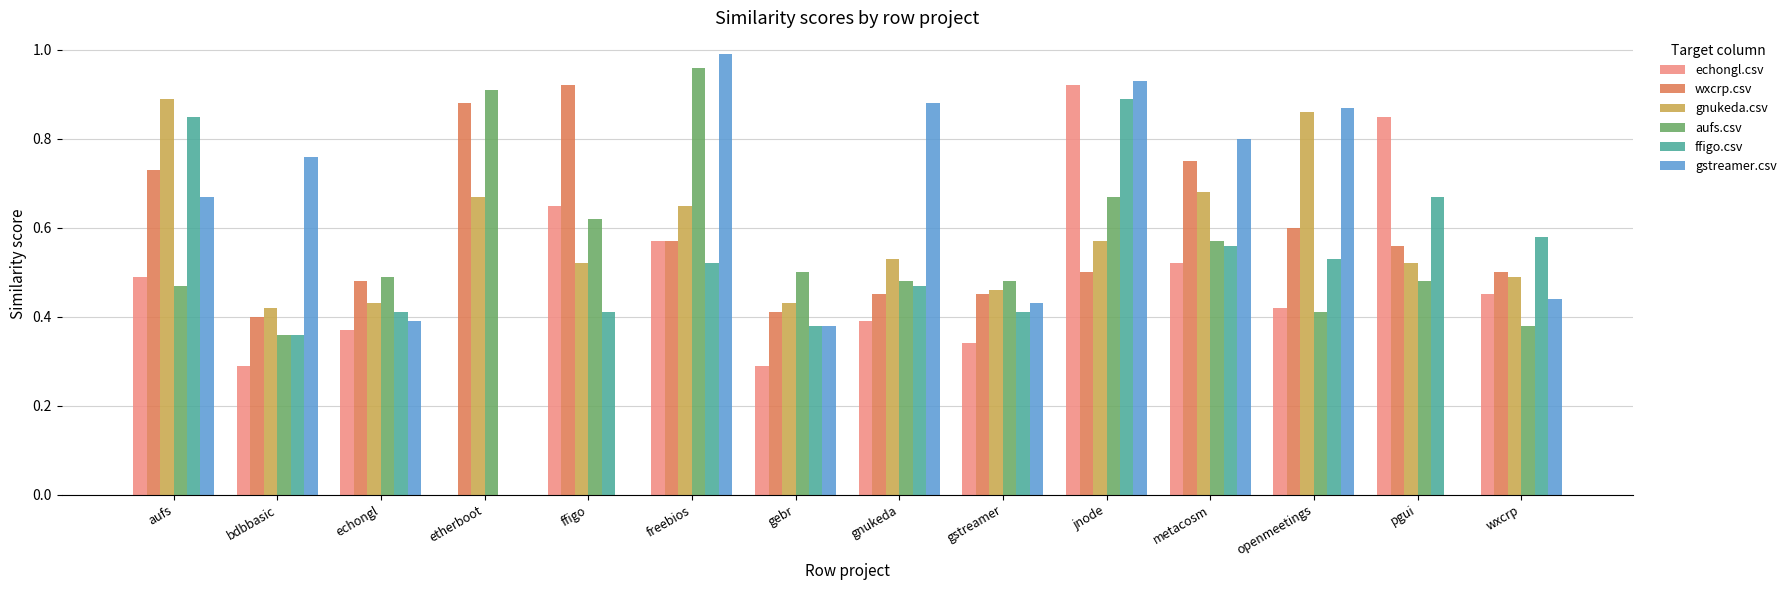

What is the sum of all gstreamer.csv values?

7.5